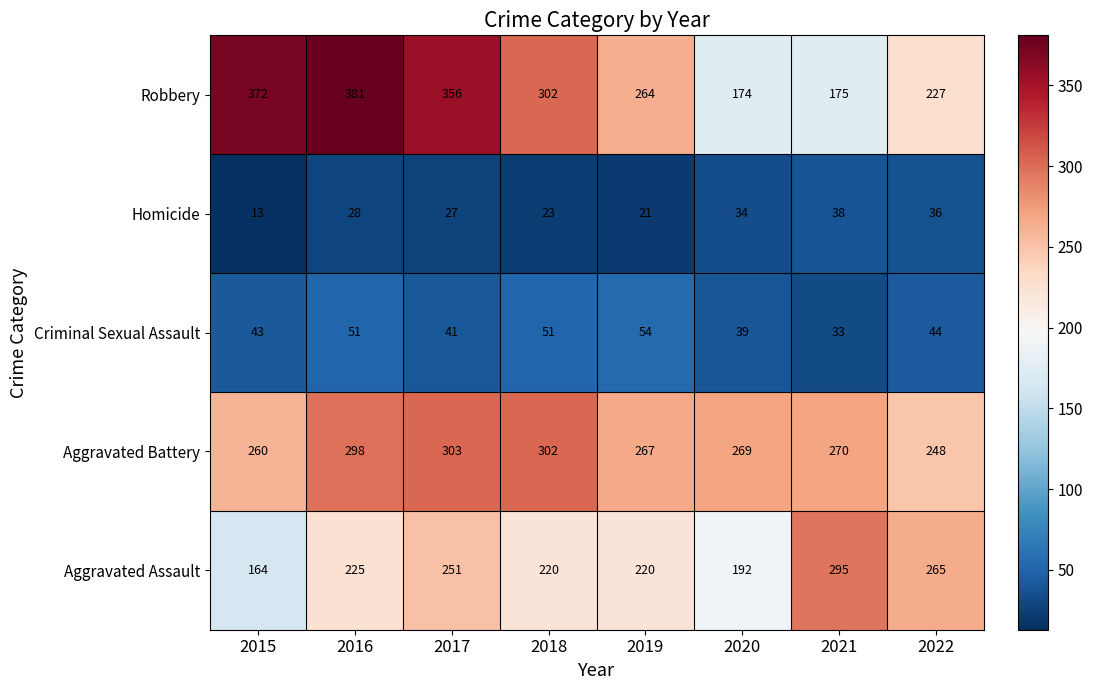

Where does the Criminal Sexual Assault series first go above 44?

2016